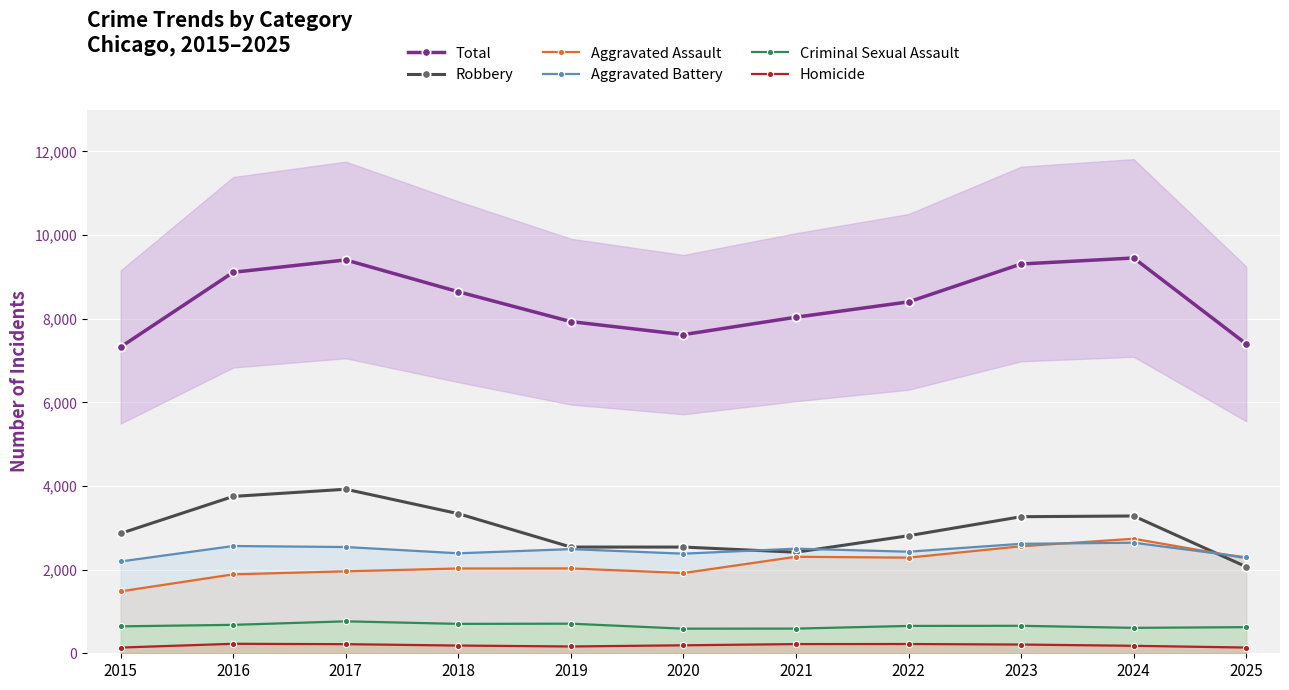

Rank the categories by Robbery value from lowest to highest.

2025, 2021, 2019, 2020, 2022, 2015, 2023, 2024, 2018, 2016, 2017